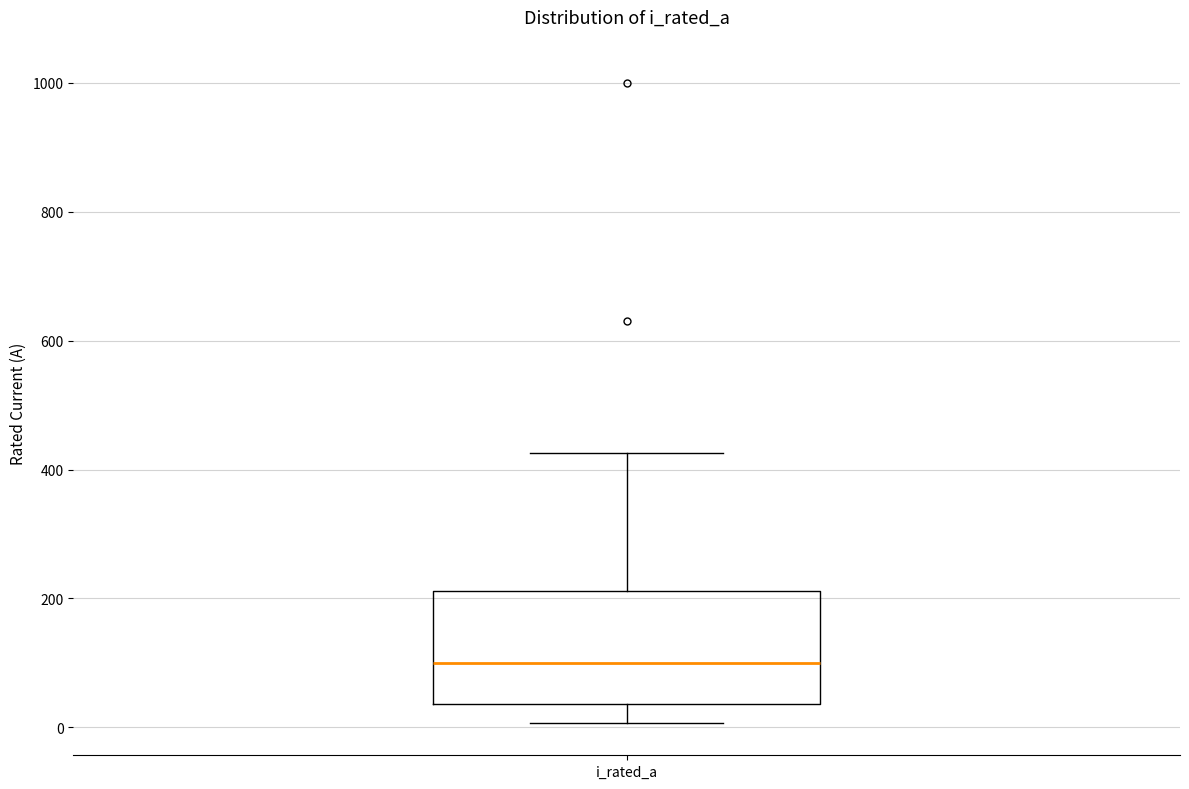

Transcribe this box plot: give where the median line is, the range the box spans, and where the two whiskers end, as read against the y-axis. The values are not printed on the chart, so give them approximately, as read against the axis.

median 100, box 40 to 220, whiskers 0 to 420